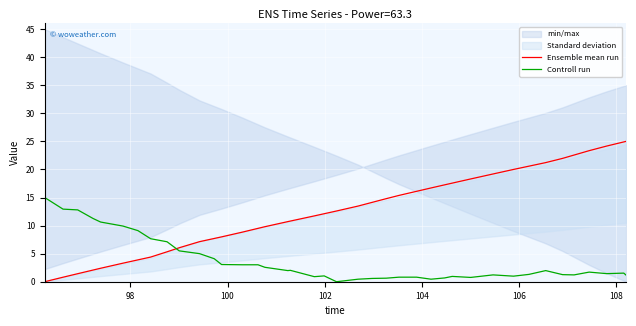

After their last crossing, which series has the higher values: Ensemble mean run or Controll run?

Ensemble mean run